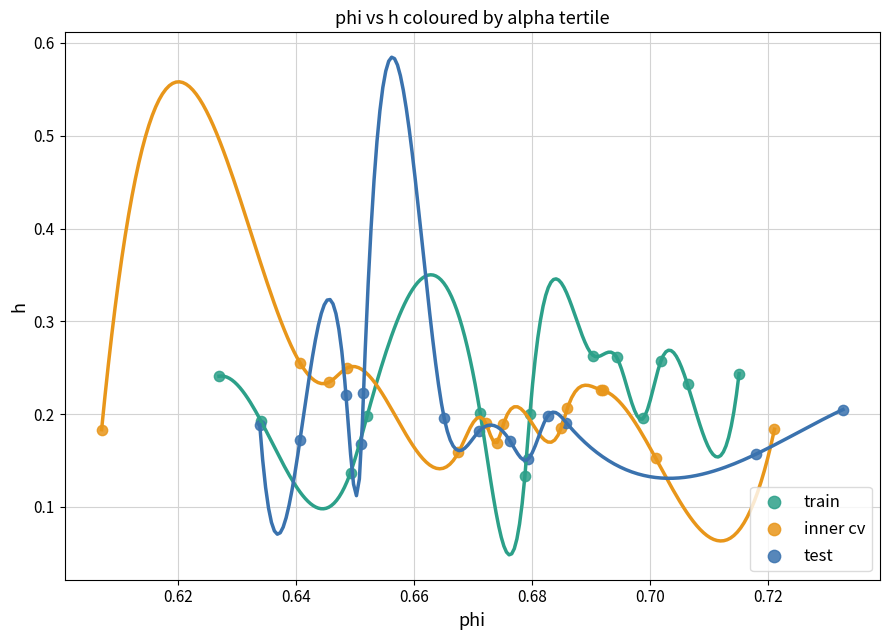

What are all the series names shown in the legend?

train, inner cv, test